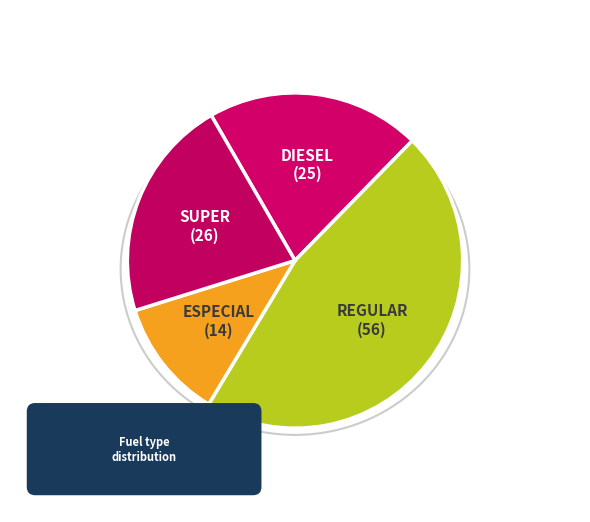

What is the change in value from DIESEL to ESPECIAL?

-11